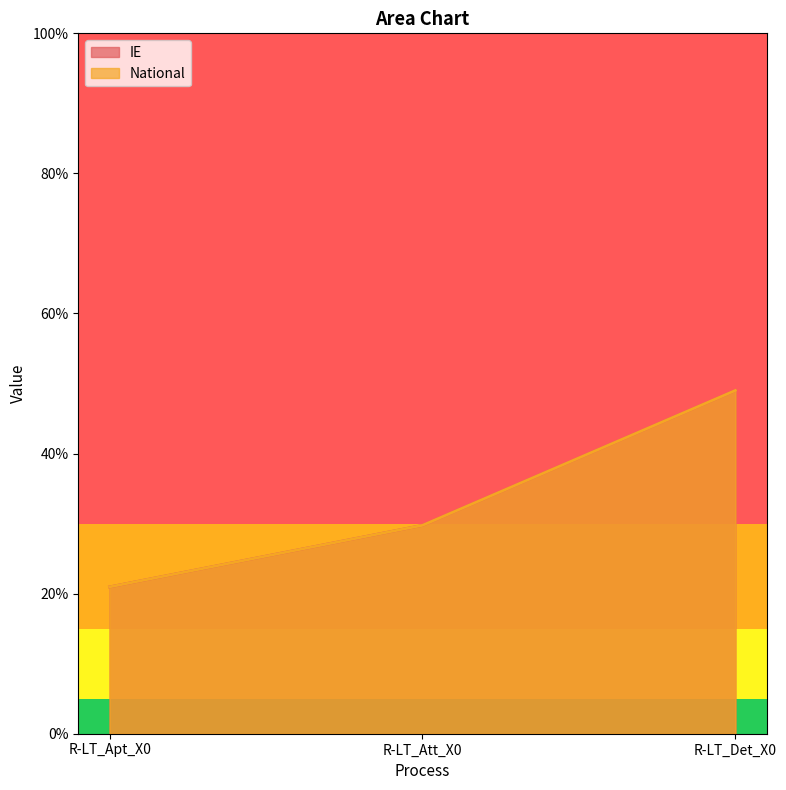

At which label is National closest to 0?

R-LT_Apt_X0